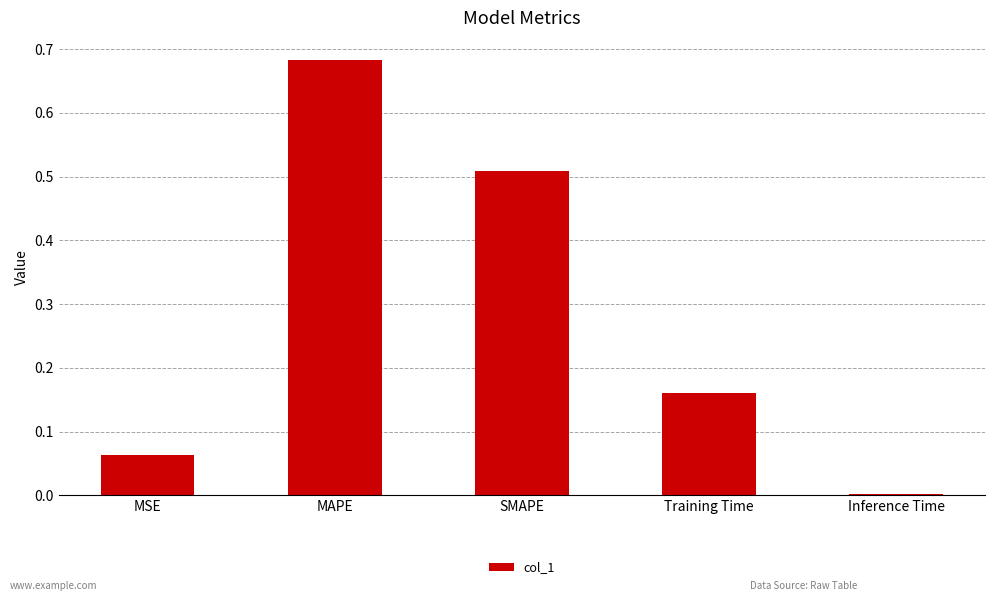

Between Inference Time and MAPE, which is larger?

MAPE